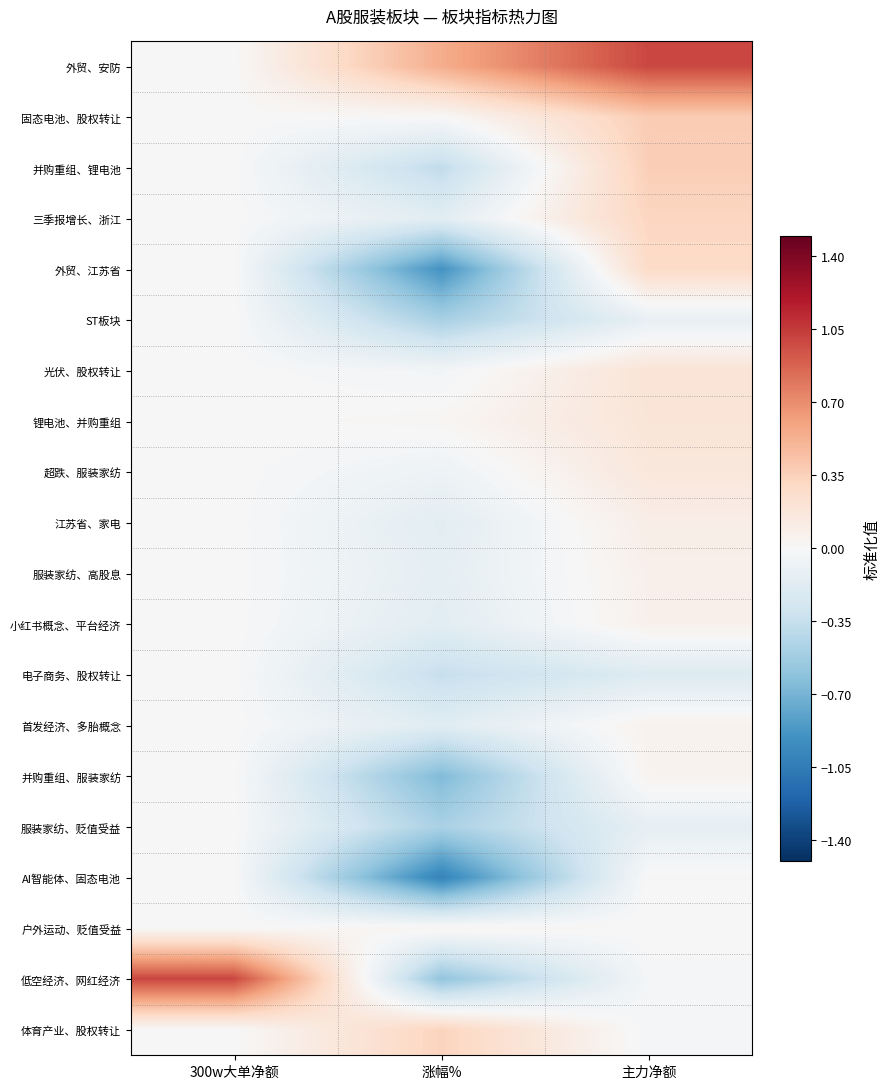

Reading left to right, list all the values displayed in this chart.

外贸、安防: 300w大单净额=0.0	涨幅%=0.5	主力净额=1.0
固态电池、股权转让: 300w大单净额=0.0	涨幅%=0.0	主力净额=0.4
并购重组、锂电池: 300w大单净额=0.0	涨幅%=-0.4	主力净额=0.4
三季报增长、浙江: 300w大单净额=0.0	涨幅%=-0.2	主力净额=0.3
外贸、江苏省: 300w大单净额=0.0	涨幅%=-0.9	主力净额=0.3
ST板块: 300w大单净额=0.0	涨幅%=-0.5	主力净额=-0.1
光伏、股权转让: 300w大单净额=0.0	涨幅%=-0.0	主力净额=0.2
锂电池、并购重组: 300w大单净额=0.0	涨幅%=0.0	主力净额=0.2
超跌、服装家纺: 300w大单净额=0.0	涨幅%=-0.1	主力净额=0.2
江苏省、家电: 300w大单净额=0.0	涨幅%=-0.2	主力净额=0.1
服装家纺、高股息: 300w大单净额=0.0	涨幅%=-0.1	主力净额=0.1
小红书概念、平台经济: 300w大单净额=0.0	涨幅%=-0.2	主力净额=0.1
电子商务、股权转让: 300w大单净额=0.0	涨幅%=-0.3	主力净额=-0.2
首发经济、多胎概念: 300w大单净额=0.0	涨幅%=-0.2	主力净额=0.1
并购重组、服装家纺: 300w大单净额=0.0	涨幅%=-0.7	主力净额=0.0
服装家纺、贬值受益: 300w大单净额=0.0	涨幅%=-0.5	主力净额=-0.1
AI智能体、固态电池: 300w大单净额=0.0	涨幅%=-1.0	主力净额=0.0
户外运动、贬值受益: 300w大单净额=0.0	涨幅%=0.0	主力净额=0.0
低空经济、网红经济: 300w大单净额=1.0	涨幅%=-0.6	主力净额=-0.0
体育产业、股权转让: 300w大单净额=0.0	涨幅%=0.3	主力净额=-0.0